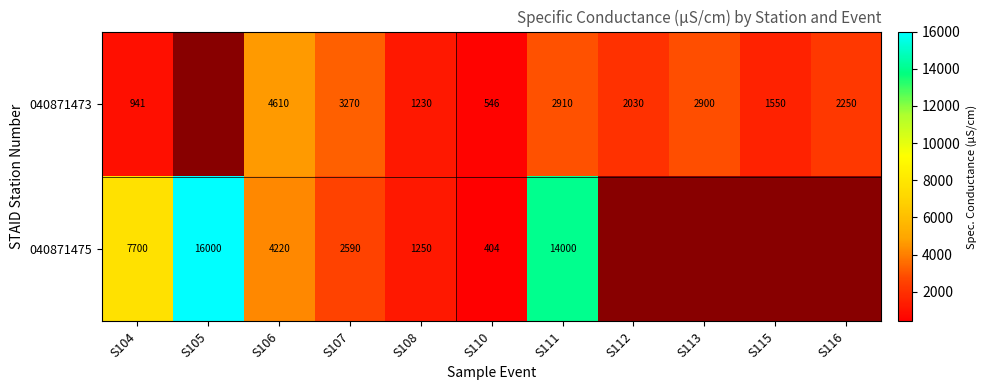

What is the difference between the 040871475 values at S106 and S105?

11780